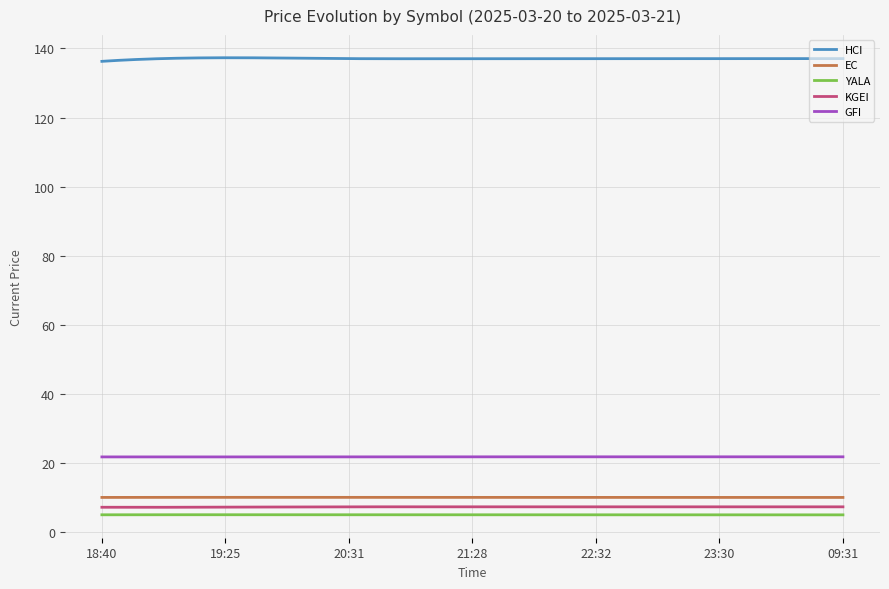

How many categories are shown in the chart?

300